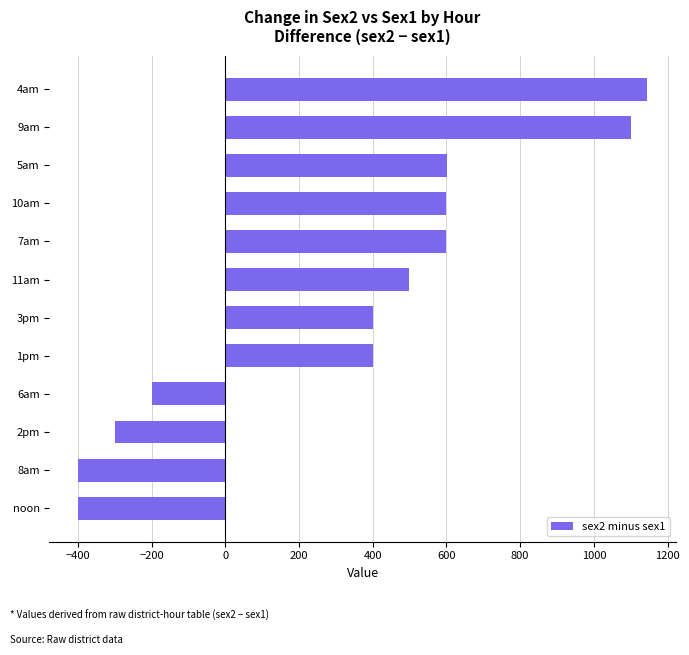

Is it true that the value at 2pm is -65.3?

False